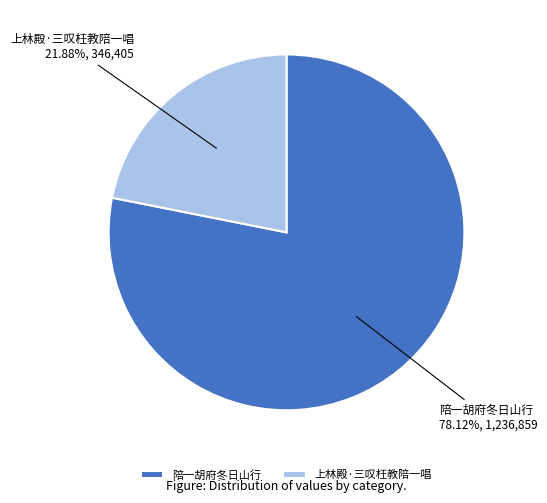

How many segments does this pie chart have?

2